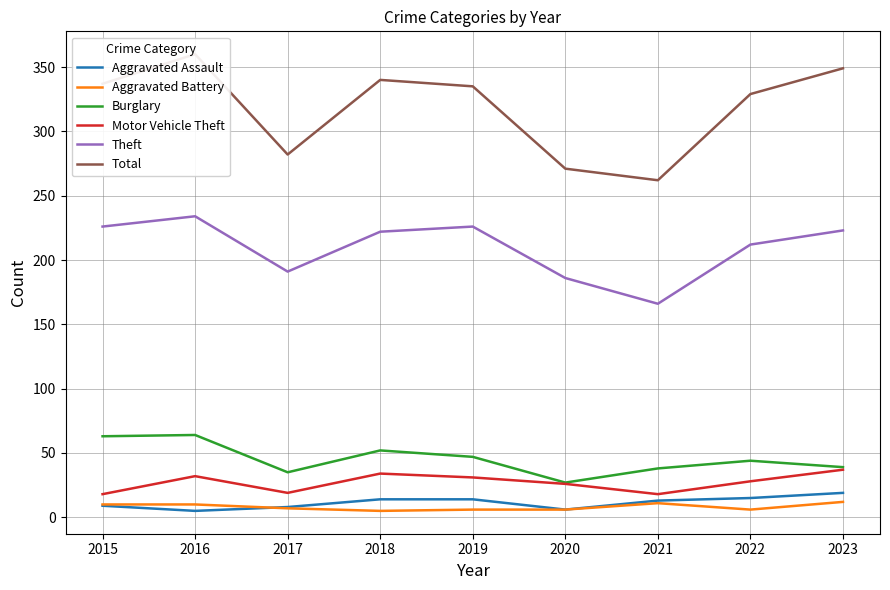

True or false: Motor Vehicle Theft and Burglary intersect in this chart.

False